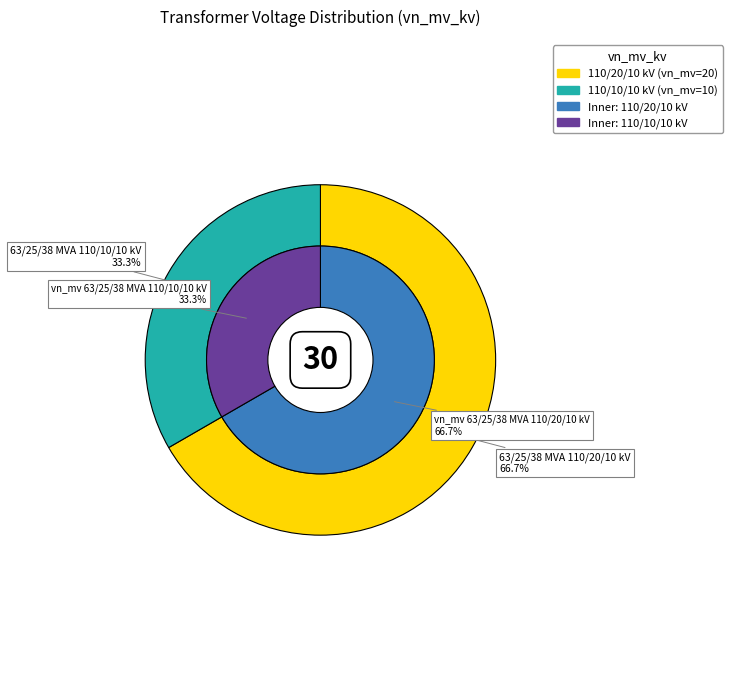

To the nearest percent, what percentage of the pie is 63/25/38 MVA 110/10/10 kV?

33%